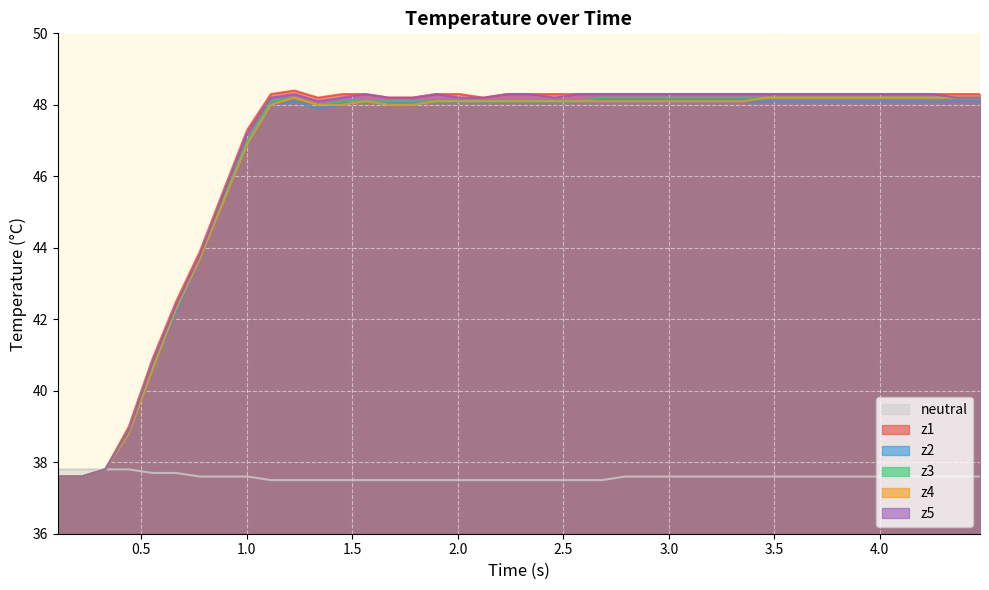

True or false: neutral and z5 cross at least once.

False